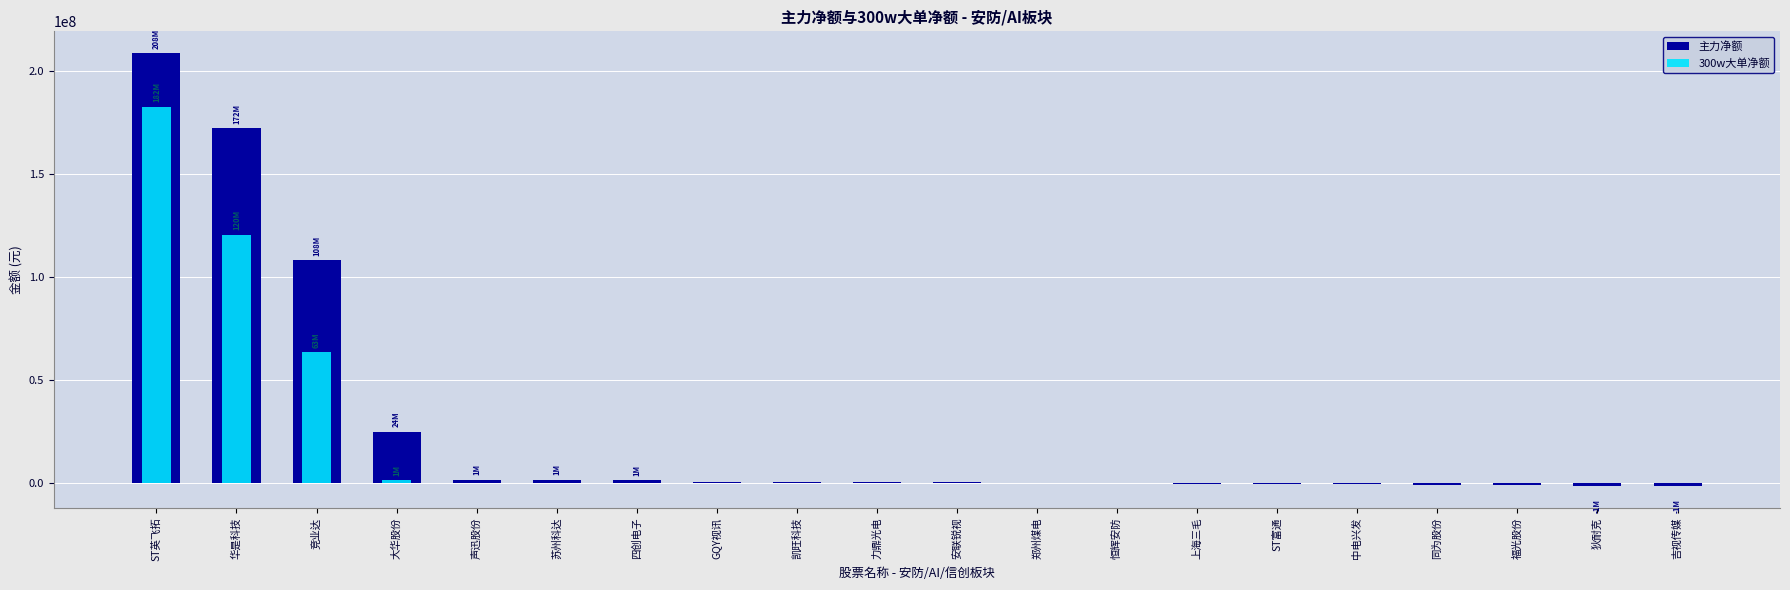

What is the label of the 10th bar from the left?

力鼎光电